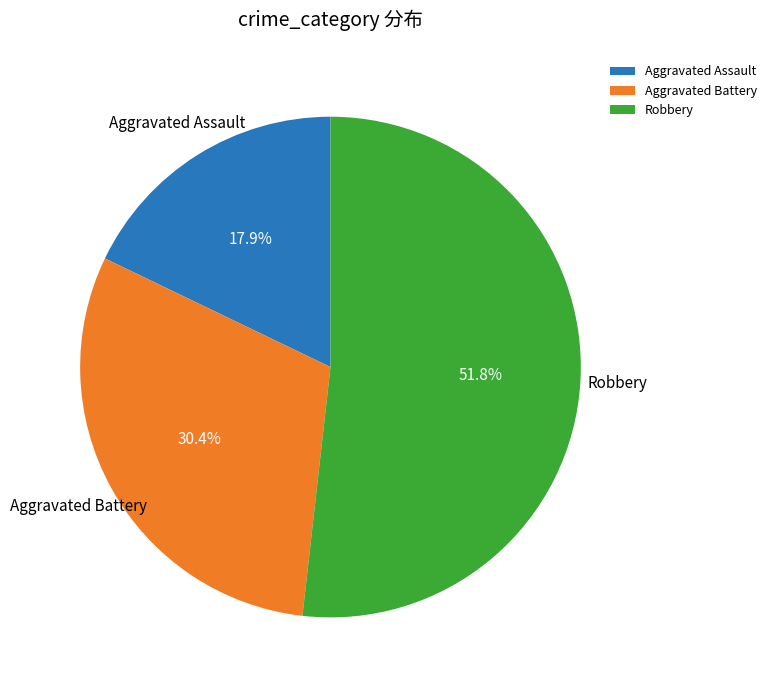

Which category has the biggest portion of the pie?

Robbery